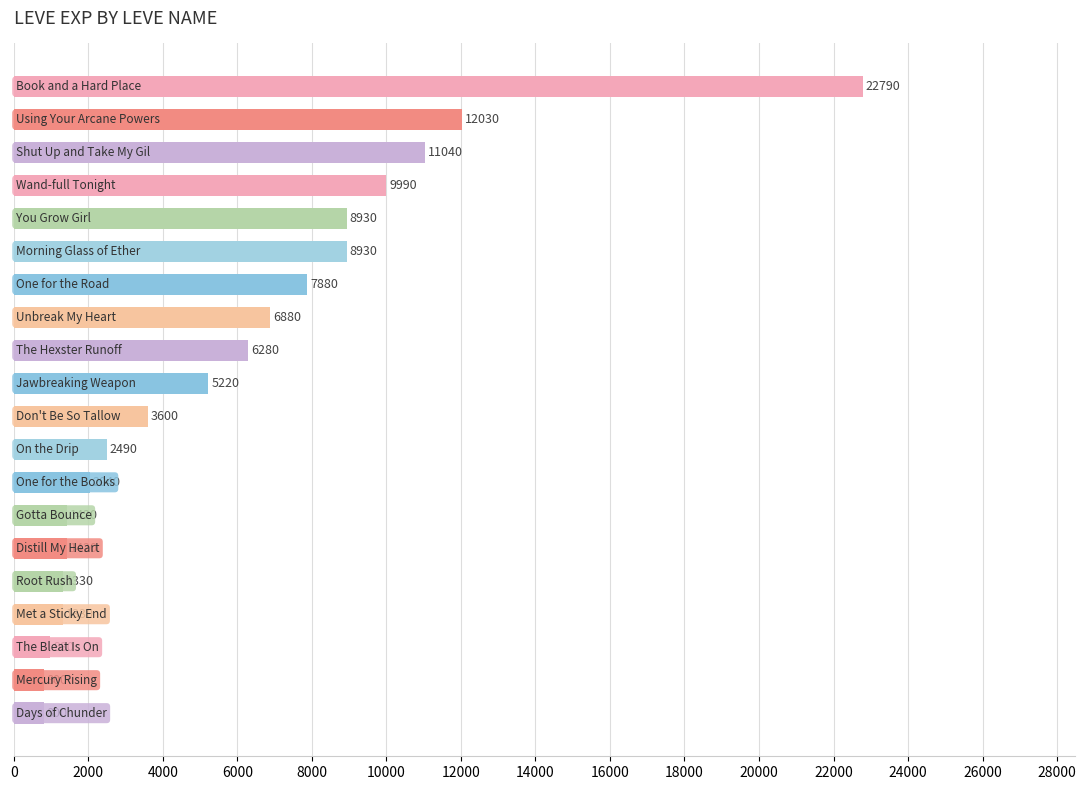

What is the difference between the maximum and minimum values?

21990